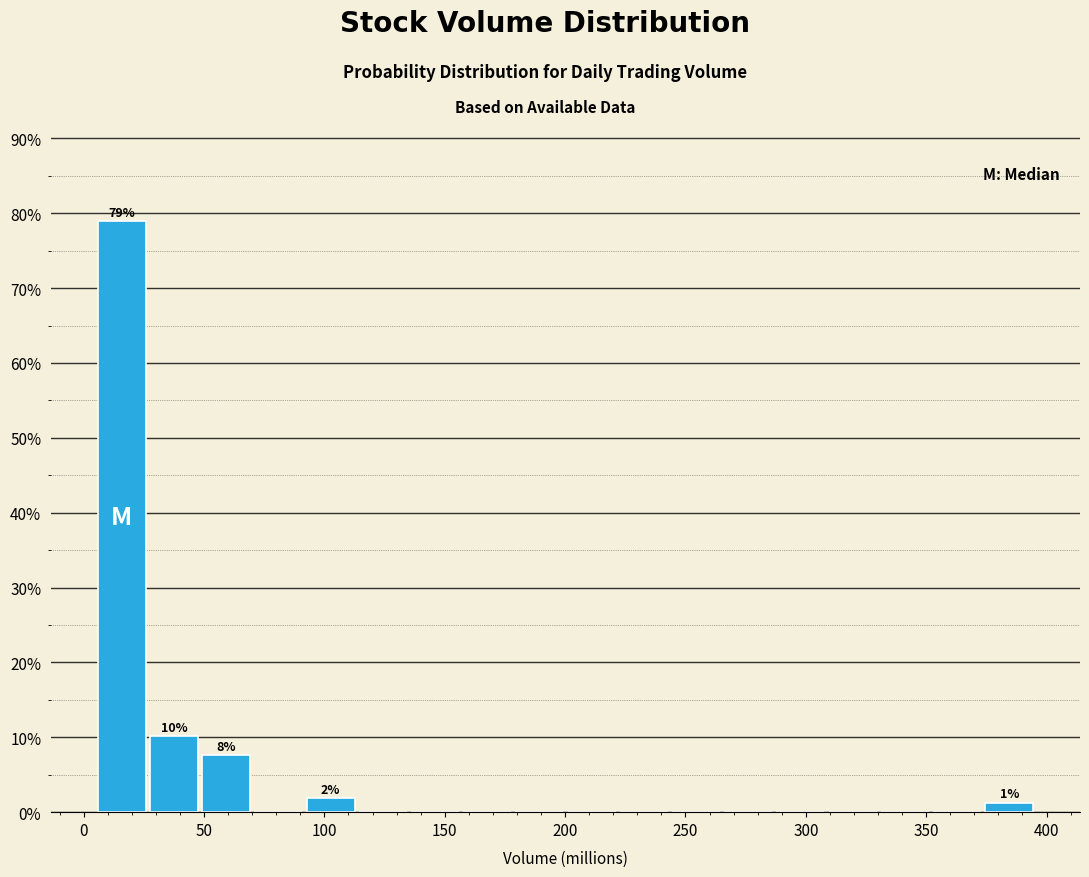

Over which range of the x-axis is the bar tallest?

5 to 25